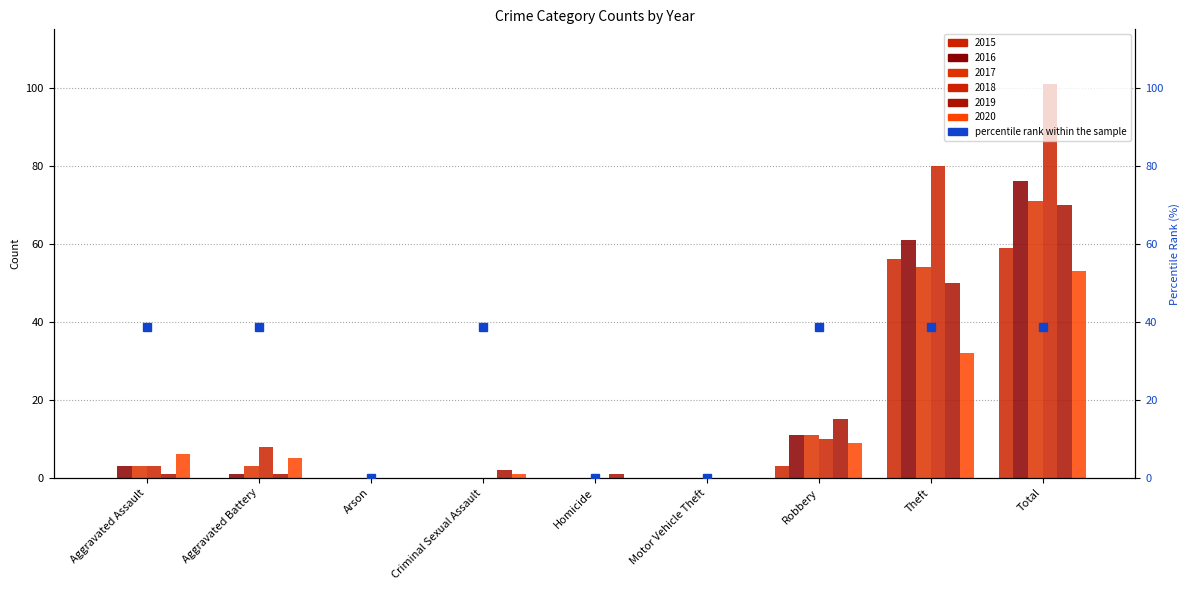

What is the average value?

25.7